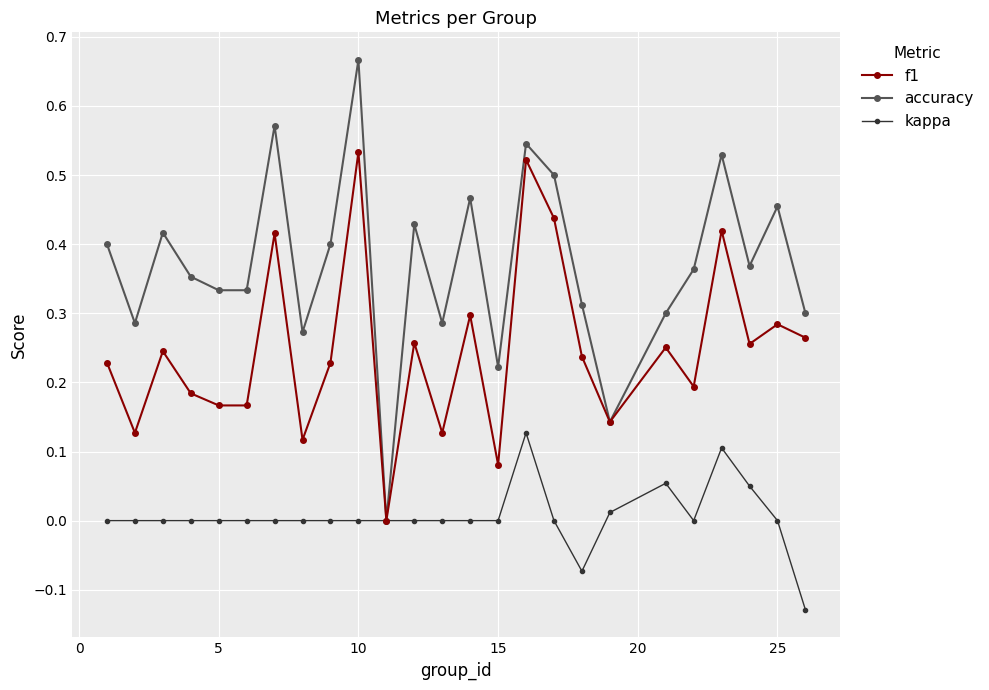

True or false: f1 has more than 2 points higher than both neighbors.

True